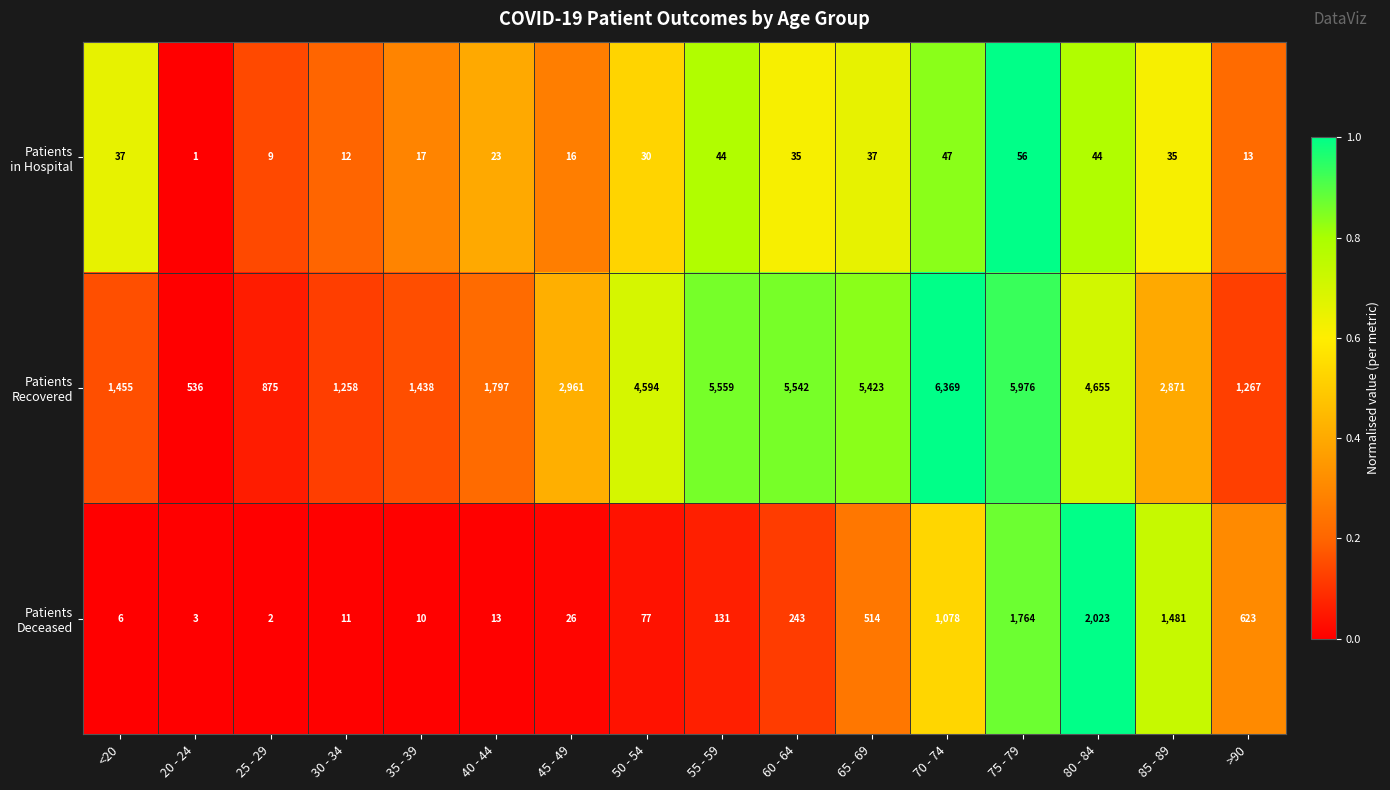

At which category does the chart reach its minimum across all series?

20 - 24